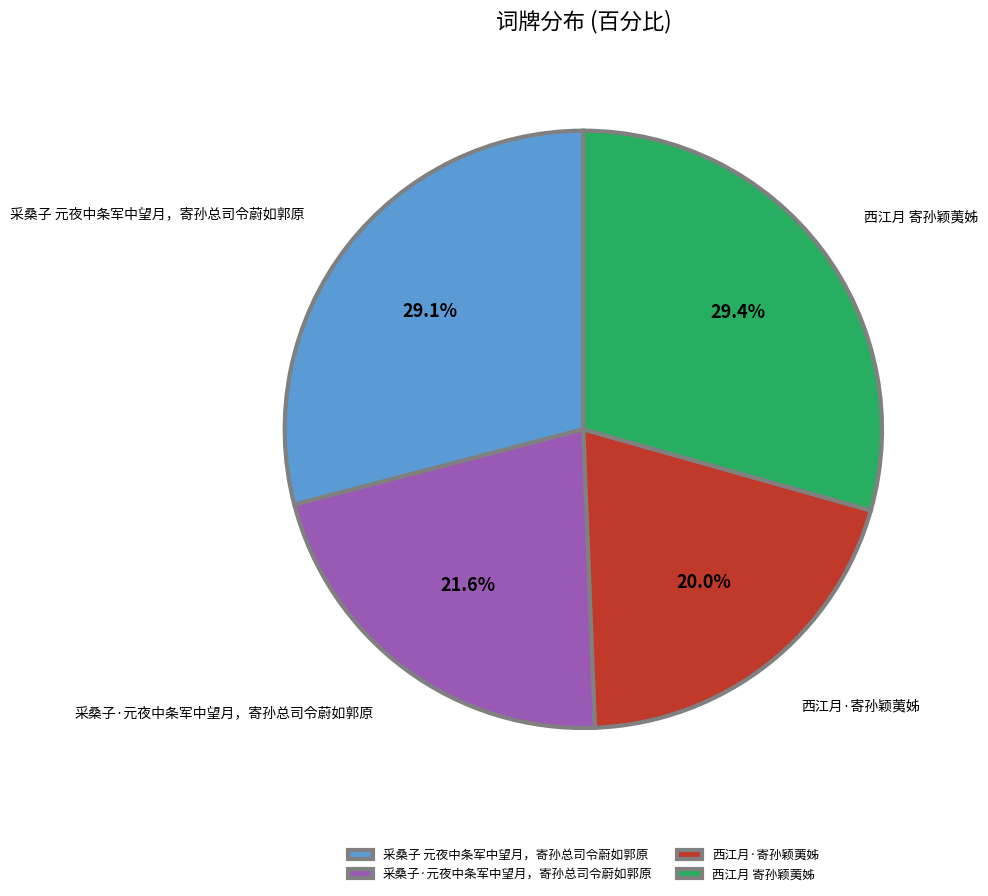

How many segments does this pie chart have?

4